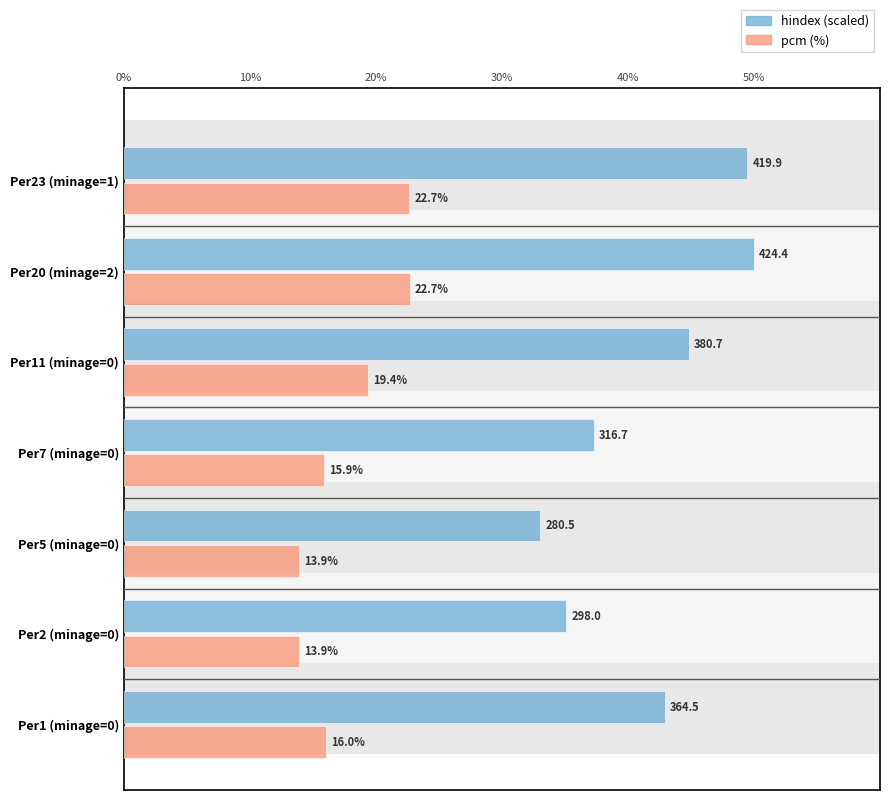

Reading left to right, extract all data points from this chart.

hindex (scaled to 50): 43.0	35.1	33.1	37.3	44.9	50.0	49.5
pcm (%): 16.0	13.9	13.9	15.9	19.4	22.7	22.7